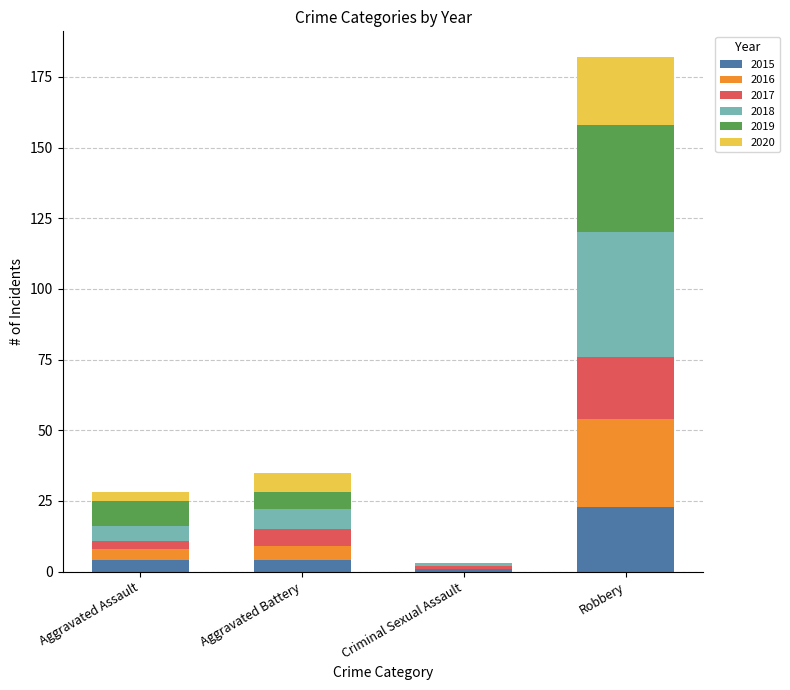

Reading left to right, list the values for the 2015 series.

Aggravated Assault=4	Aggravated Battery=4	Criminal Sexual Assault=1	Robbery=23